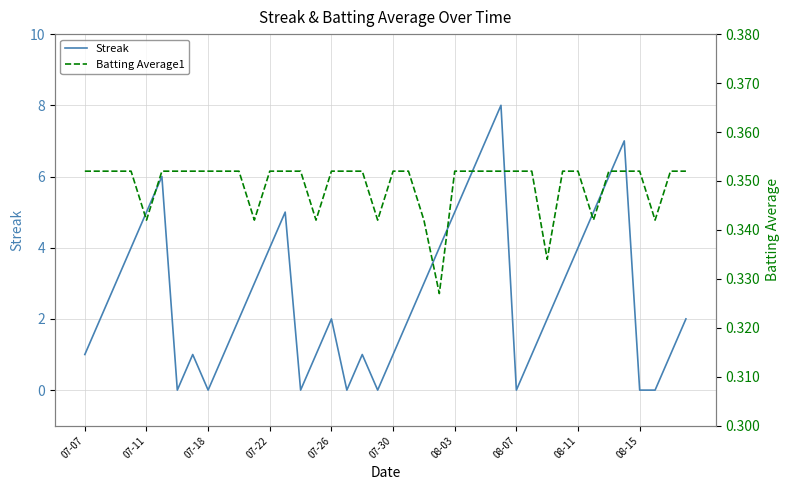

The Streak series shows 0 at 07-30. True or false?

False